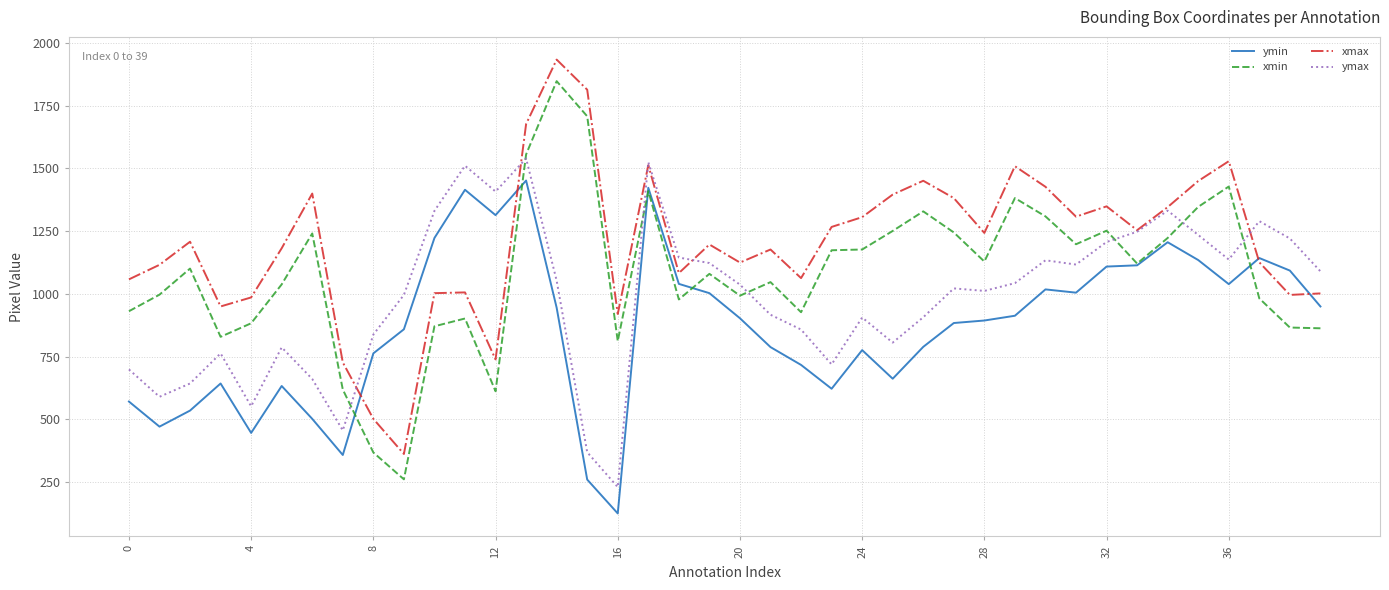

True or false: ymin has more than 2 points higher than both neighbors.

True